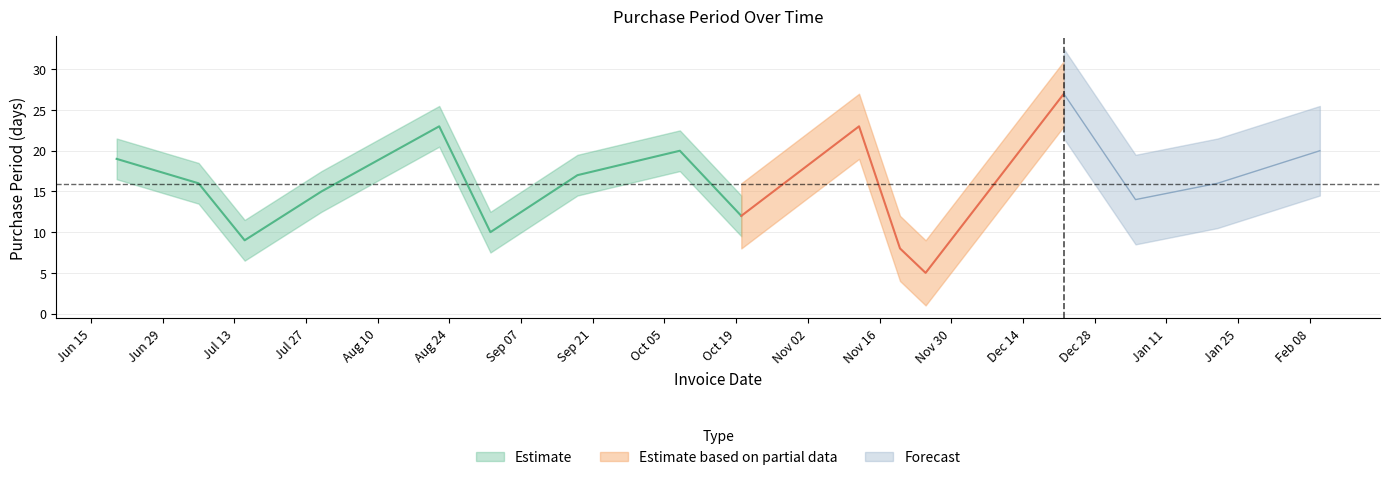

Rank the categories by value from lowest to highest.

2015-11-25, 2015-11-20, 2015-07-15, 2015-09-01, 2015-10-20, 2016-01-05, 2015-07-30, 2015-07-06, 2016-01-21, 2015-09-18, 2015-06-20, 2015-10-08, 2016-02-10, 2015-08-22, 2015-11-12, 2015-12-22